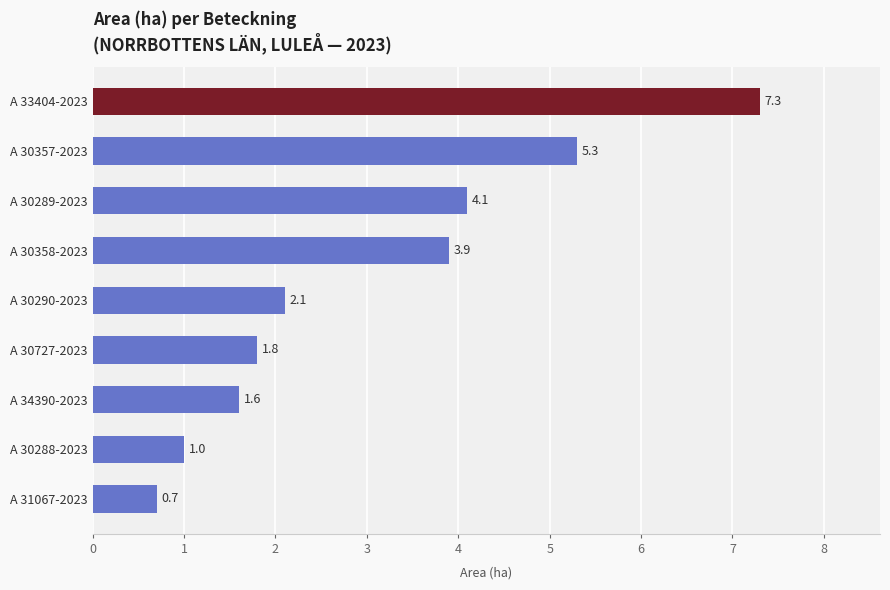

Read the value at A 30358-2023.

3.9